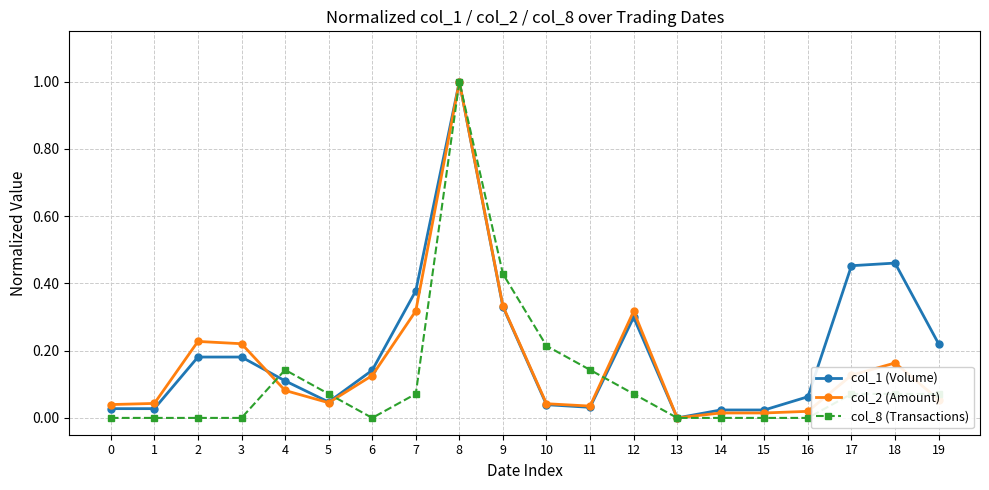

What is the difference between the maximum and minimum values in the col_8 (Transactions) series?

1.0